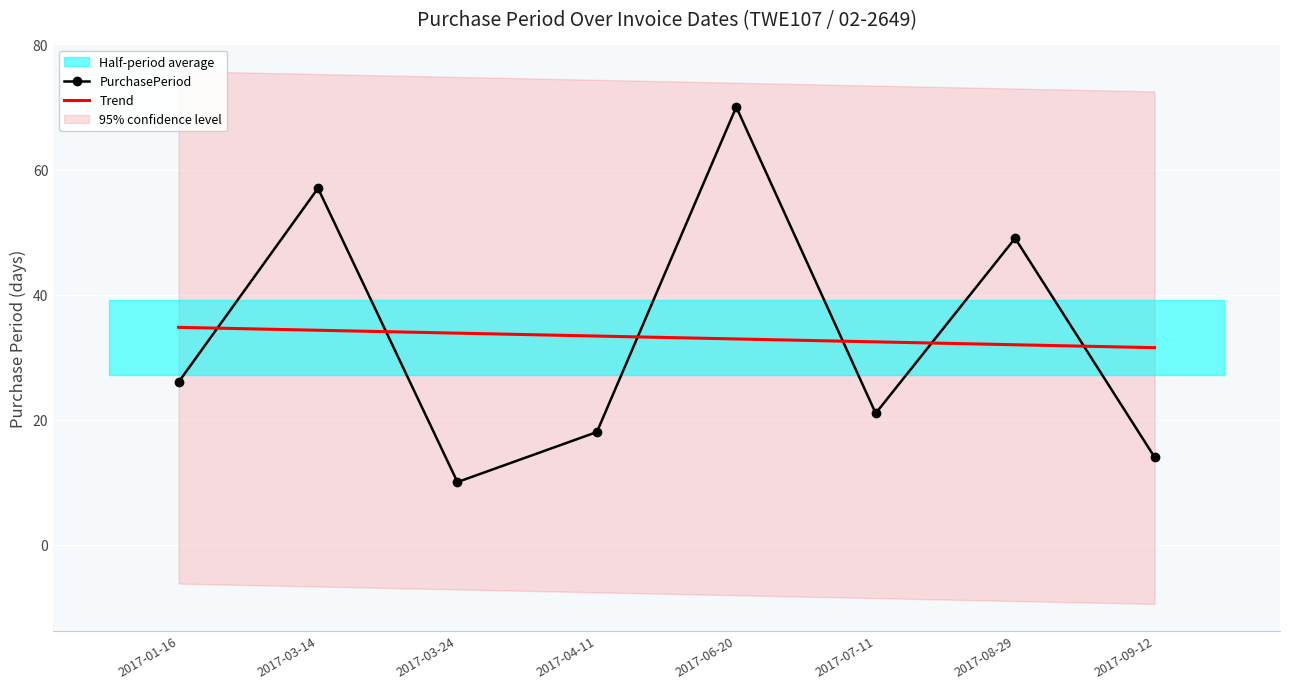

True or false: Trend has a value of 45.3 at 2017-04-11.

False